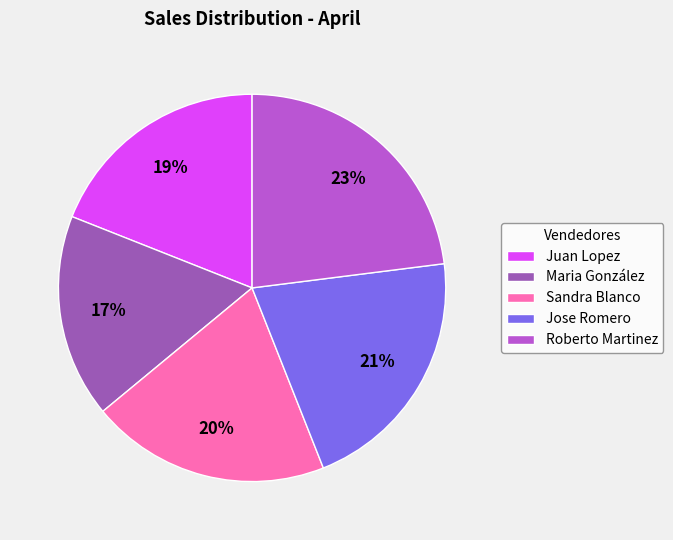

Approximately how many times larger is the value at Jose Romero compared to Maria González?

1.2